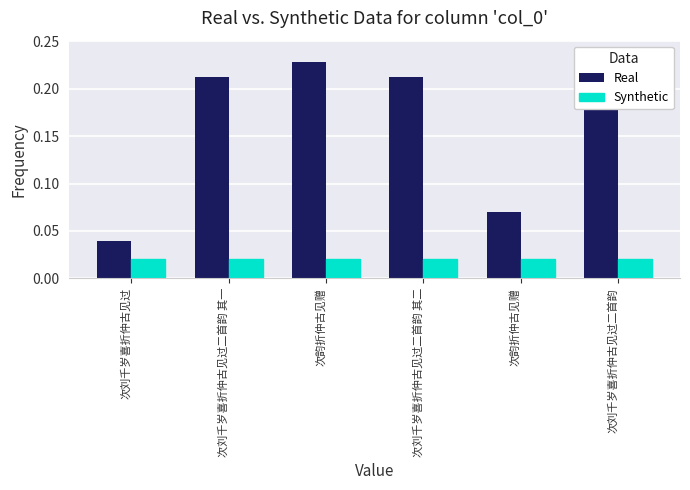

At how many categories does at least one series exceed 0?

6